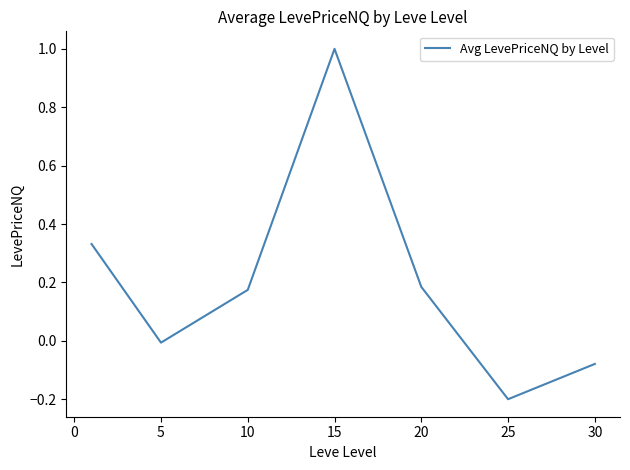

What is the sum of all values?

1.4